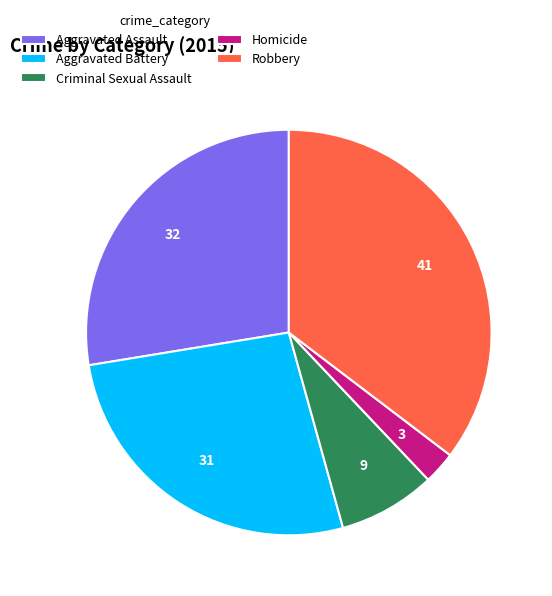

Is there any slice that represents more than half of the pie?

No